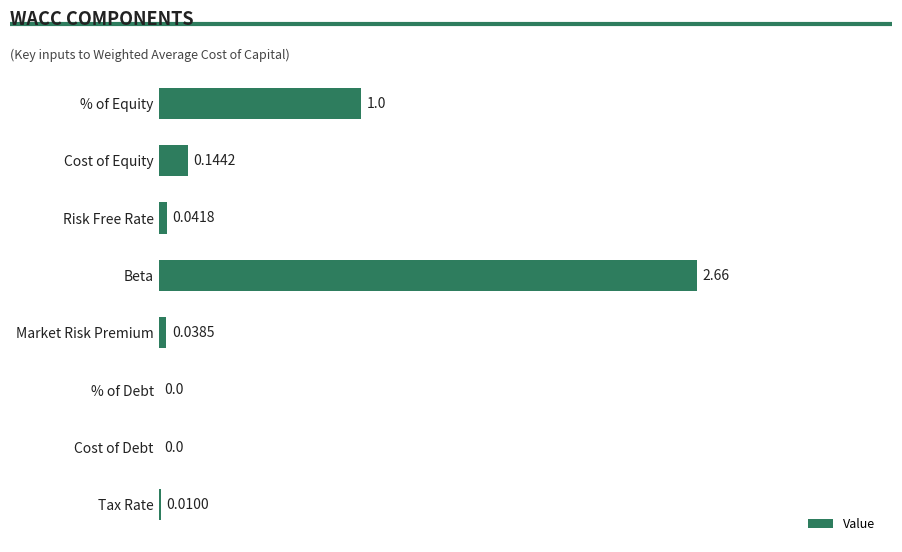

Which has a higher value, Beta or % of Debt?

Beta